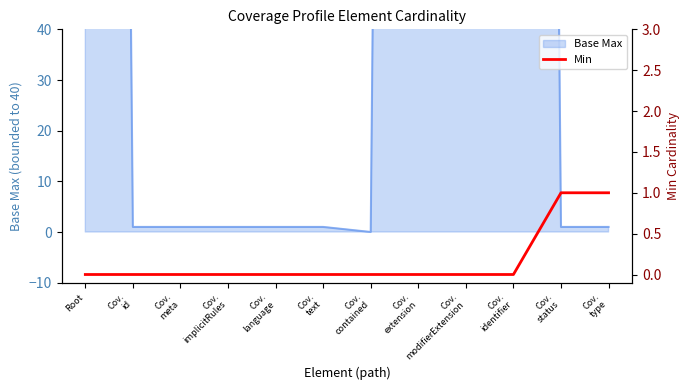

Reading left to right, list all the values displayed in this chart.

0	0	0	0	0	0	0	0	0	0	1	1